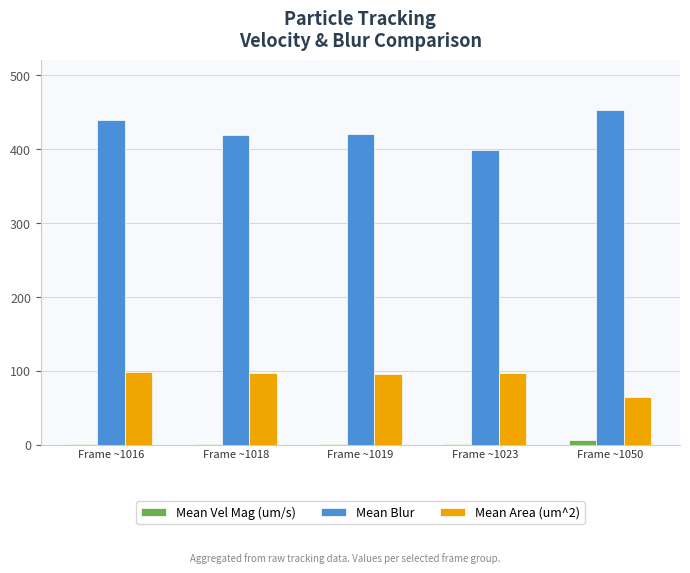

What is the greatest value displayed?

452.7